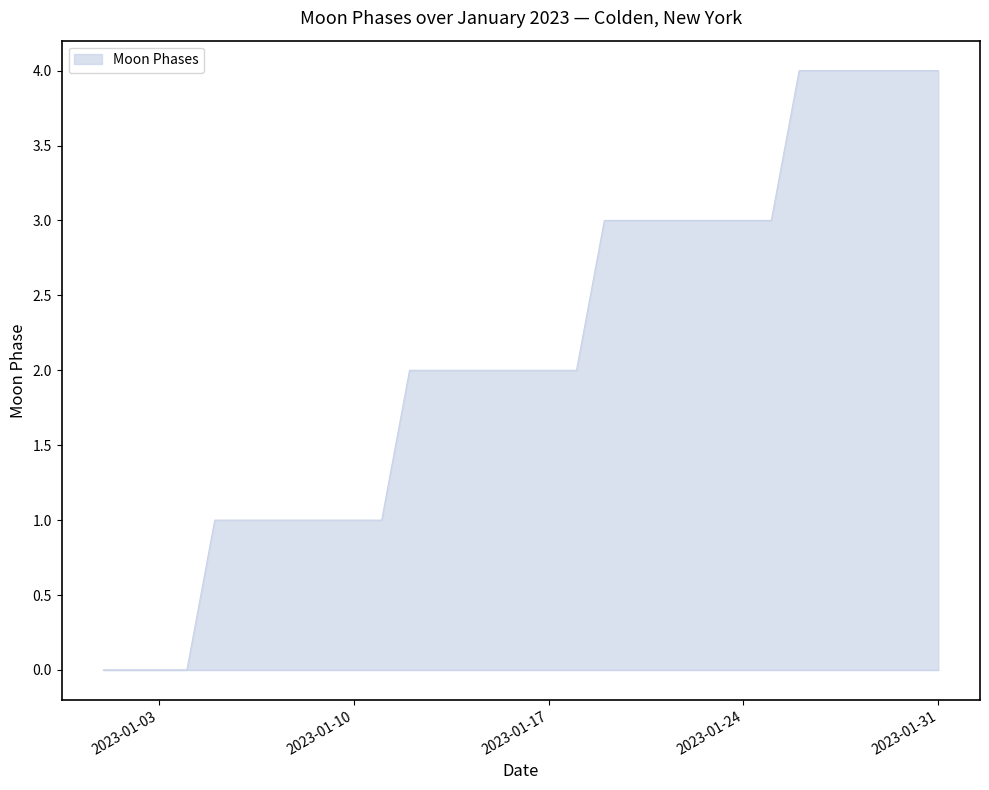

What is the greatest value displayed?

4